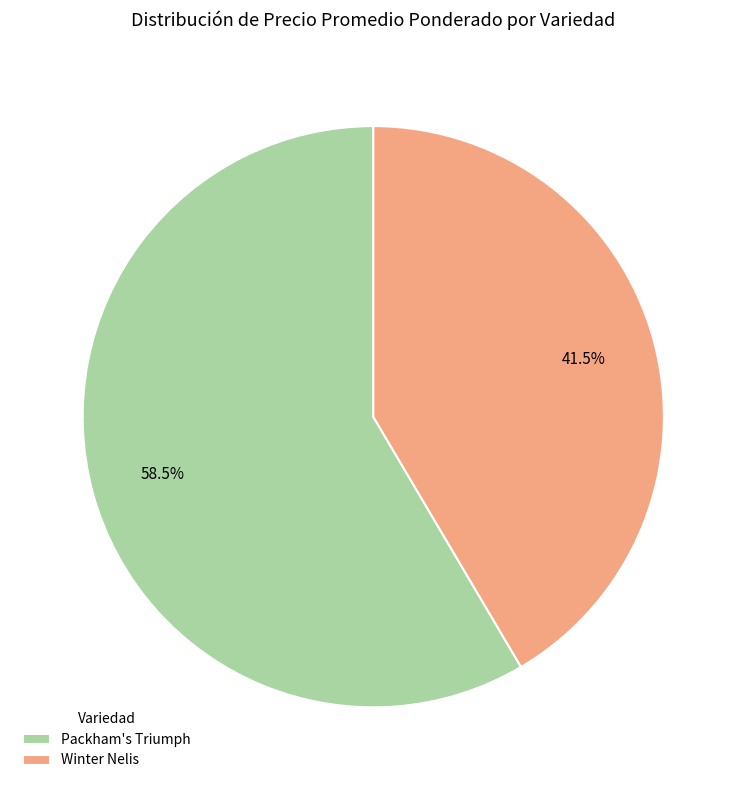

Rank the categories by value from lowest to highest.

Winter Nelis, Packham's Triumph